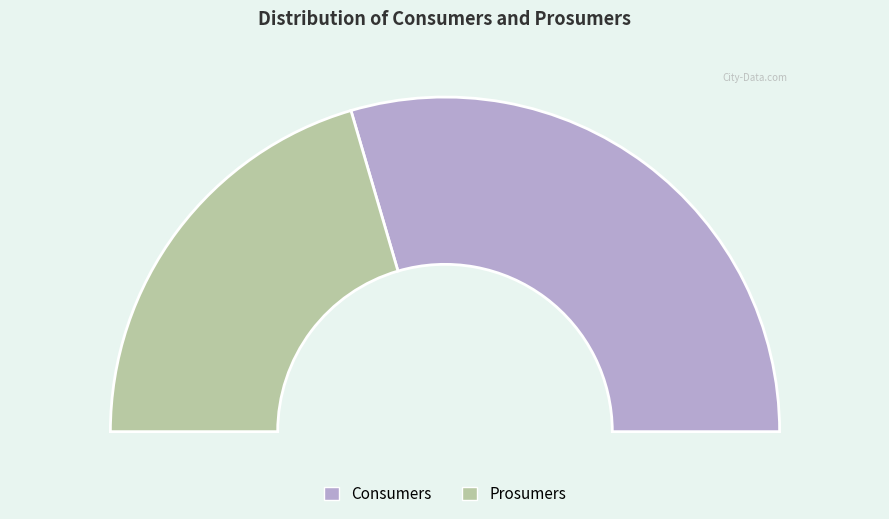

To the nearest percent, what is the average slice percentage?

50%